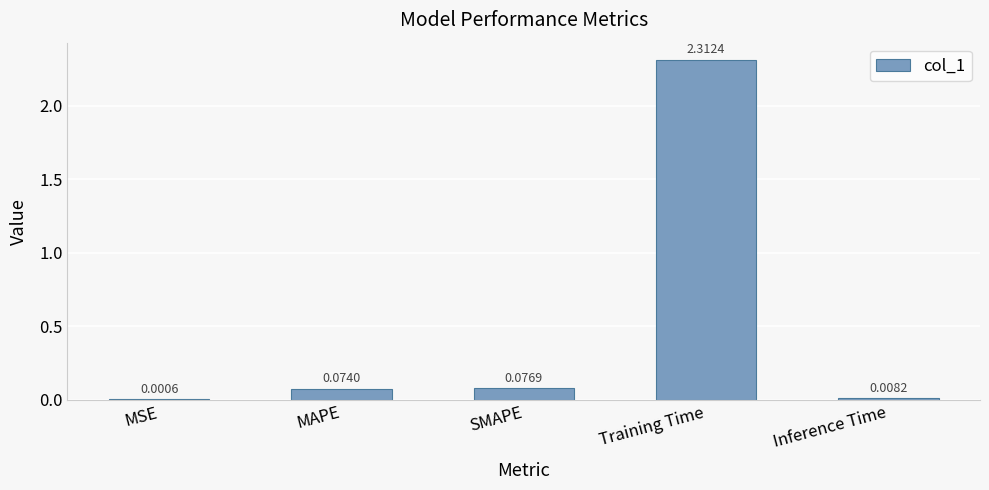

How many categories are shown in the chart?

5